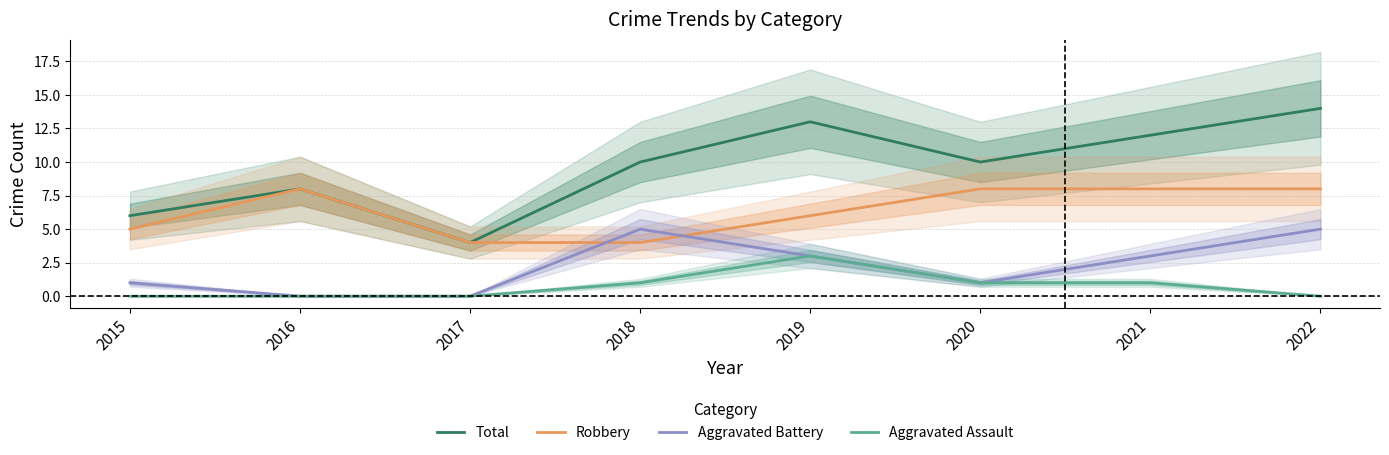

What is the maximum value for Aggravated Battery?

5